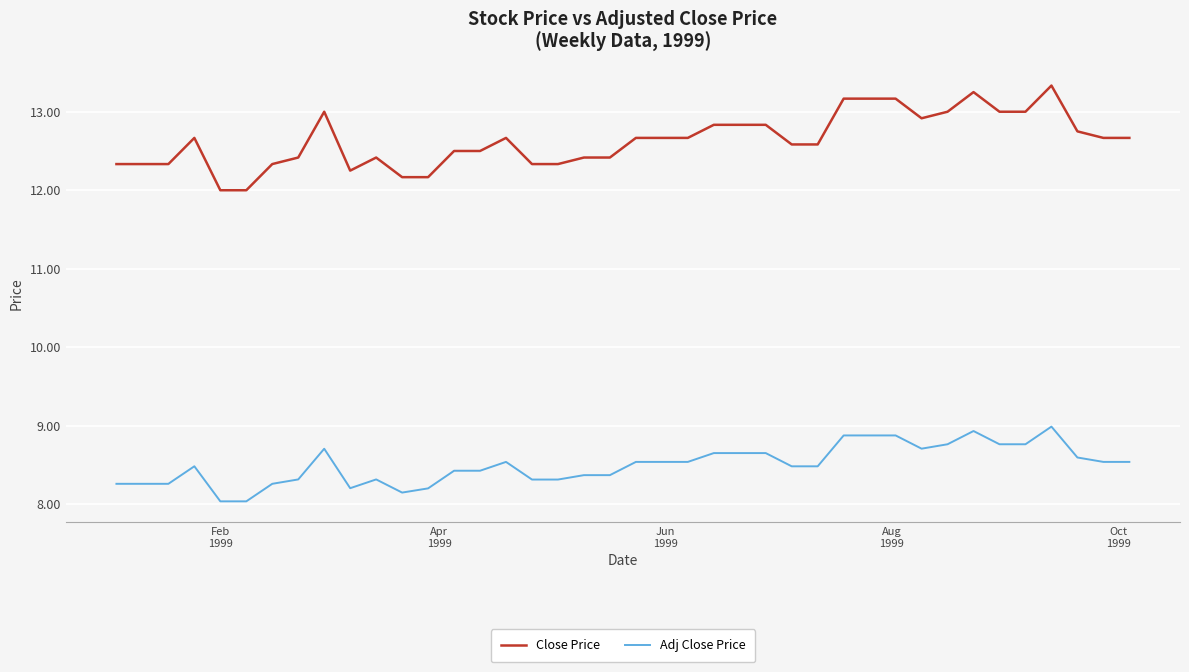

What is the greatest value displayed?

13.3